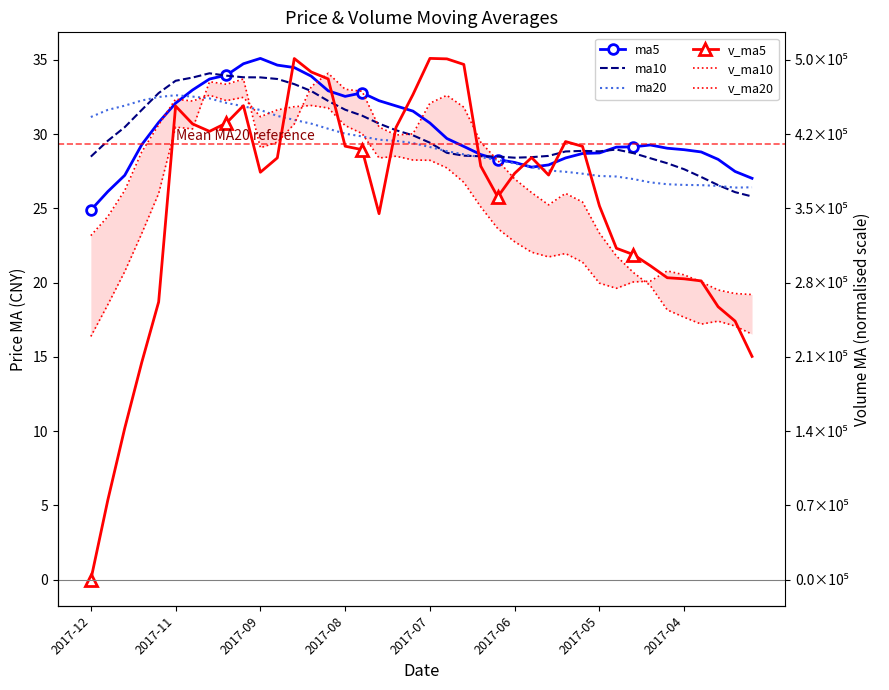

What are all the series names shown in the legend?

ma5, ma10, ma20, v_ma5, v_ma10, v_ma20